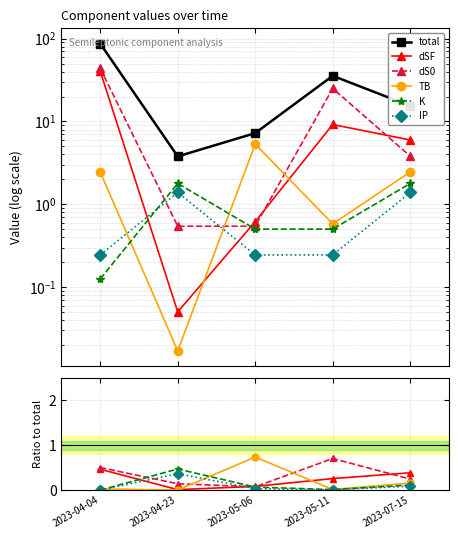

Is it true that TB equals 0.0 at 2023-04-04?

True